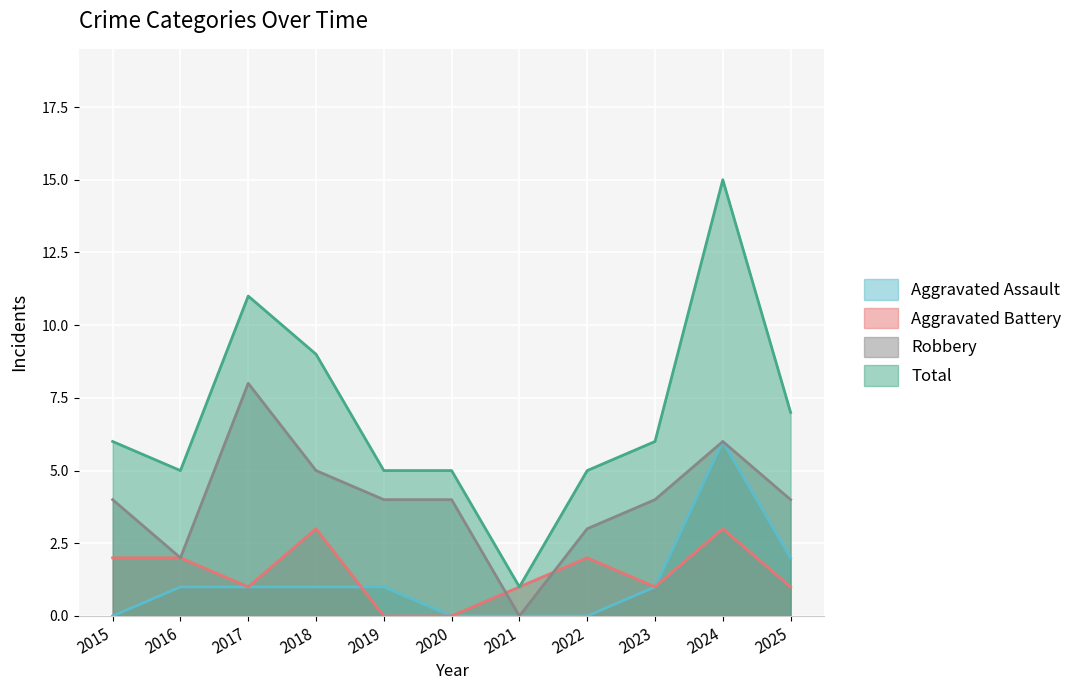

What is the difference between the maximum and minimum values in the Total series?

14